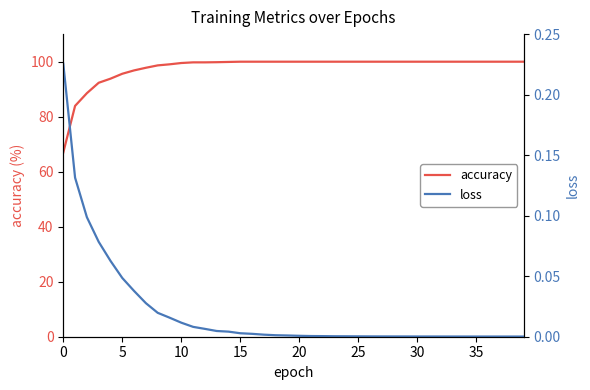

Reading right to left, list all the values displayed in this chart.

accuracy: 100.0	100.0	100.0	100.0	100.0	100.0	100.0	100.0	100.0	100.0	100.0	100.0	100.0	100.0	100.0	100.0	100.0	100.0	100.0	100.0	100.0	100.0	100.0	100.0	100.0	99.9	99.8	99.7	99.7	99.5	99.0	98.6	97.8	96.8	95.6	93.8	92.3	88.5	83.9	67.0
loss: 0.0	0.0	0.0	0.0	0.0	0.0	0.0	0.0	0.0	0.0	0.0	0.0	0.0	0.0	0.0	0.0	0.0	0.0	0.0	0.0	0.0	0.0	0.0	0.0	0.0	0.0	0.0	0.0	0.0	0.0	0.0	0.0	0.0	0.0	0.0	0.1	0.1	0.1	0.1	0.2